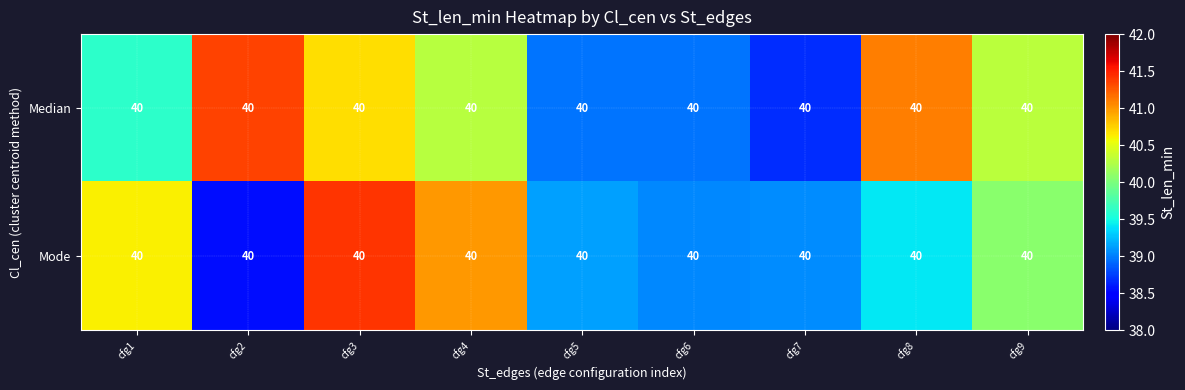

Is it true that Mode equals 20.0 at cfg2?

False